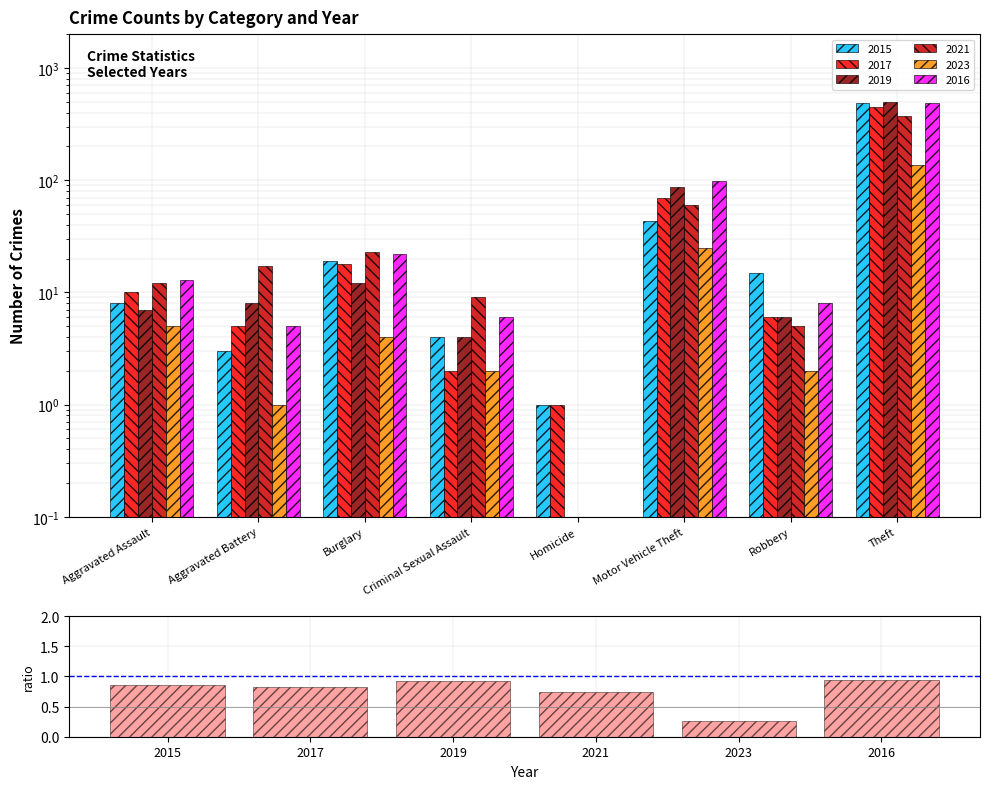

Reading left to right, extract all data points from this chart.

0.9	0.8	0.9	0.7	0.3	0.9